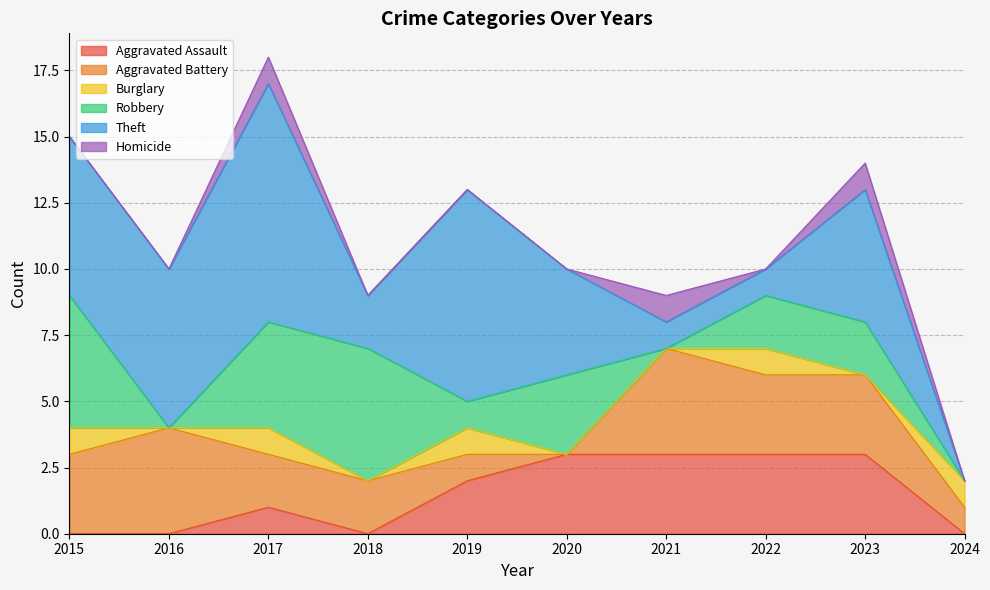

True or false: Aggravated Battery has more than 0 points higher than both neighbors.

True